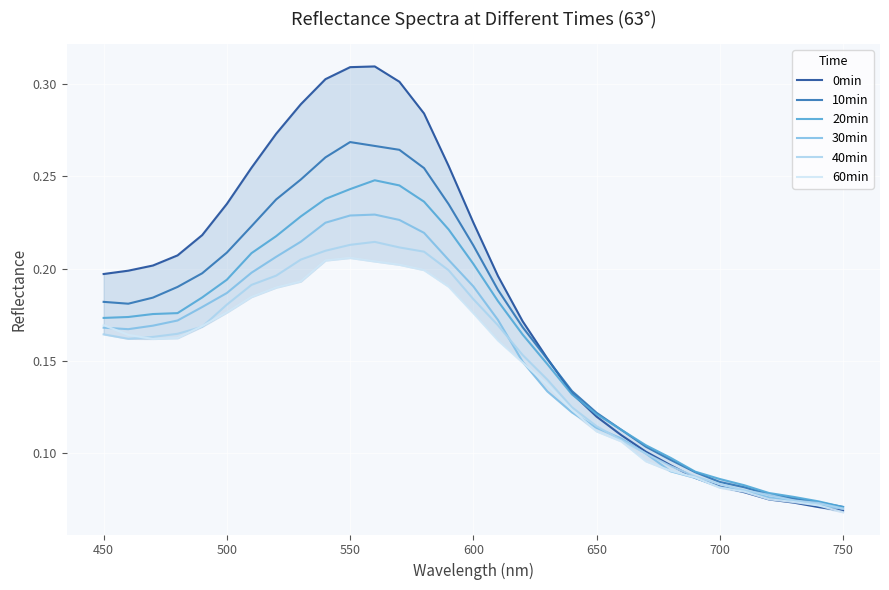

Count the 60min values in the range 0 to 1.

31